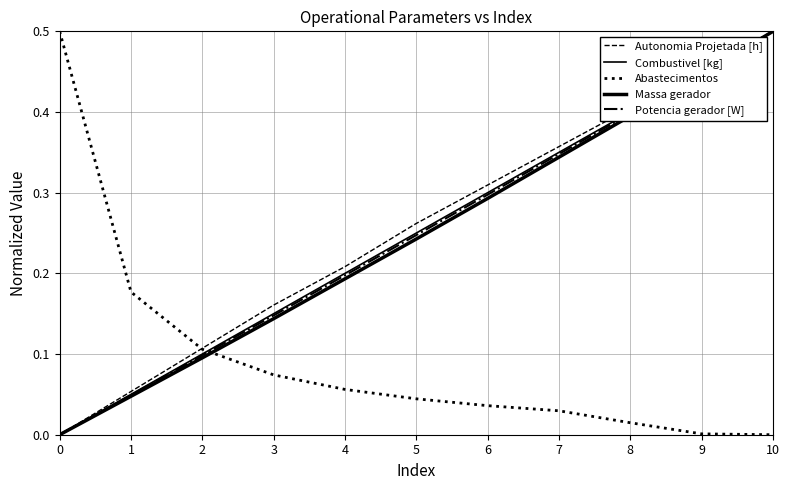

Does the chart display data point markers on the line(s)?

No